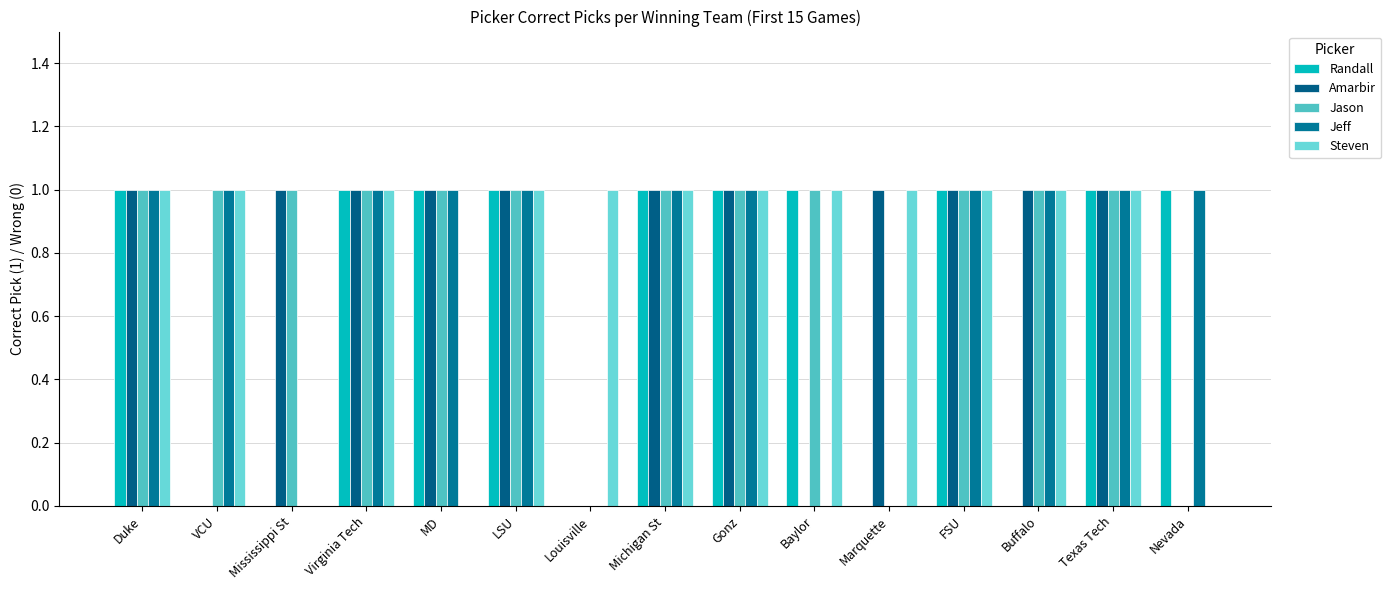

What is the value of the Randall bar at the 5th from the left?

1